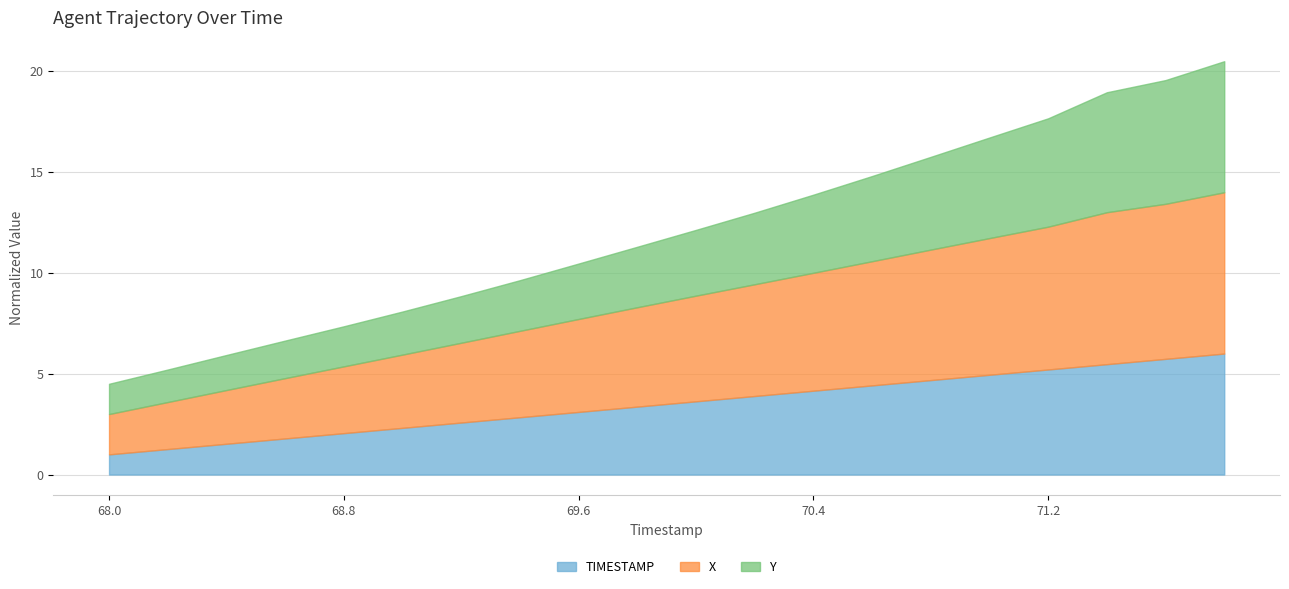

Reading left to right, what are all the values shown in this chart?

TIMESTAMP: 68.0=1.0	68.2=1.3	68.4=1.5	68.6=1.8	68.8=2.1	69.0=2.3	69.2=2.6	69.4=2.8	69.6=3.1	69.8=3.4	70.0=3.6	70.2=3.9	70.4=4.2	70.6=4.4	70.8=4.7	71.0=4.9	71.2=5.2	71.4=5.5	71.6=5.7	71.8=6.0
X: 68.0=3.0	68.2=3.6	68.4=4.2	68.6=4.8	68.8=5.4	69.0=5.9	69.2=6.5	69.4=7.1	69.6=7.7	69.8=8.3	70.0=8.9	70.2=9.4	70.4=10.0	70.6=10.6	70.8=11.2	71.0=11.7	71.2=12.3	71.4=13.0	71.6=13.4	71.8=14.0
Y: 68.0=4.5	68.2=5.2	68.4=5.9	68.6=6.6	68.8=7.4	69.0=8.1	69.2=8.8	69.4=9.6	69.6=10.5	69.8=11.3	70.0=12.1	70.2=13.0	70.4=13.9	70.6=14.8	70.8=15.8	71.0=16.7	71.2=17.7	71.4=19.0	71.6=19.6	71.8=20.5